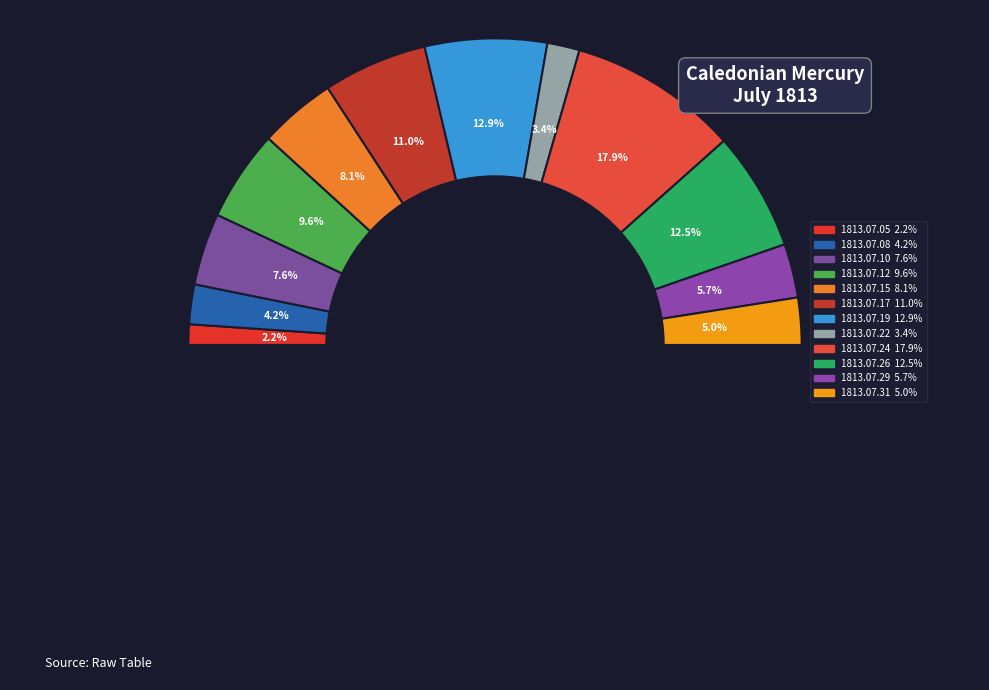

What percentage is the 1813.07.08 slice, to the nearest percent?

4%